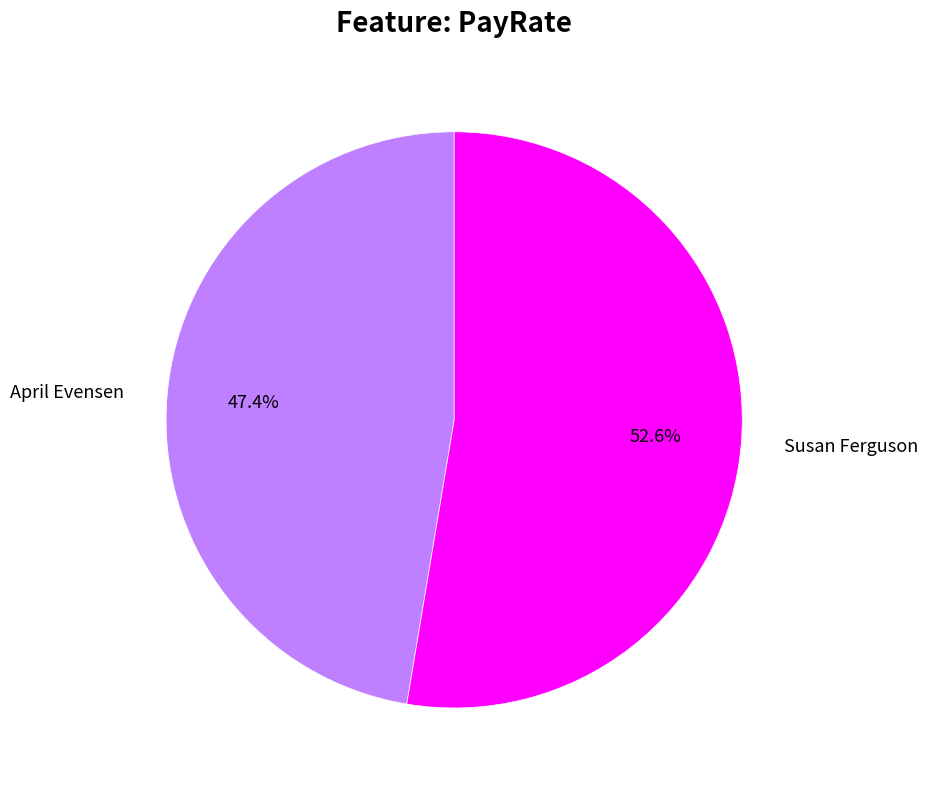

Is there a majority slice in this chart?

Yes